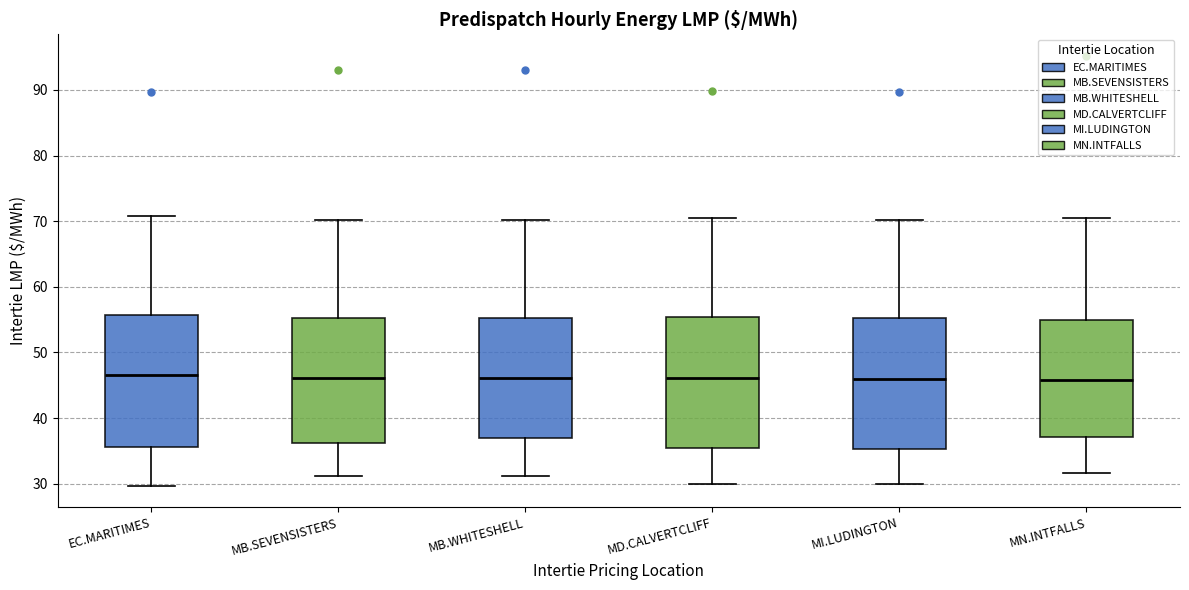

Reading left to right, transcribe this box plot: for each box, give where its median line is, the range the box spans, and where its two whiskers end, as read against the y-axis. The values are not printed on the chart, so give them approximately, as read against the axis.

EC.MARITIMES: median 47, box 36 to 56, whiskers 30 to 71
MB.SEVENSISTERS: median 46, box 36 to 55, whiskers 31 to 70
MB.WHITESHELL: median 46, box 37 to 55, whiskers 31 to 70
MD.CALVERTCLIFF: median 46, box 35 to 55, whiskers 30 to 71
MI.LUDINGTON: median 46, box 35 to 55, whiskers 30 to 70
MN.INTFALLS: median 46, box 37 to 55, whiskers 32 to 70